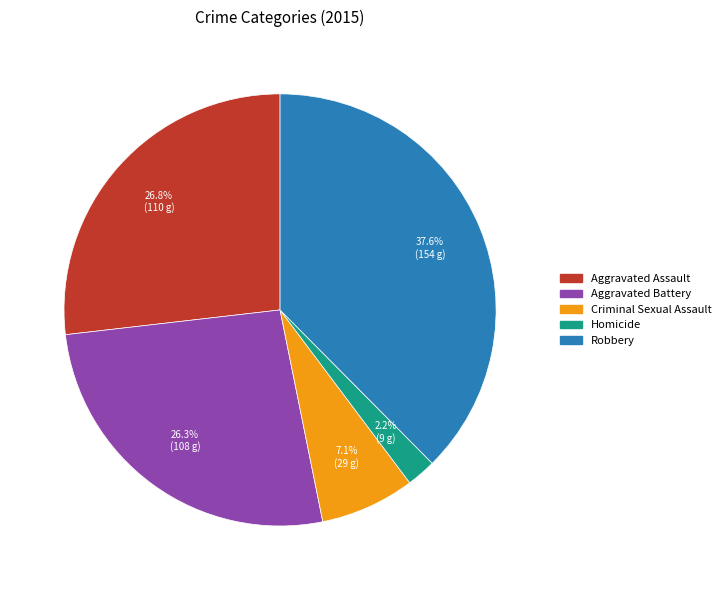

To the nearest percent, what is the difference between the largest and smallest slice percentages?

35%